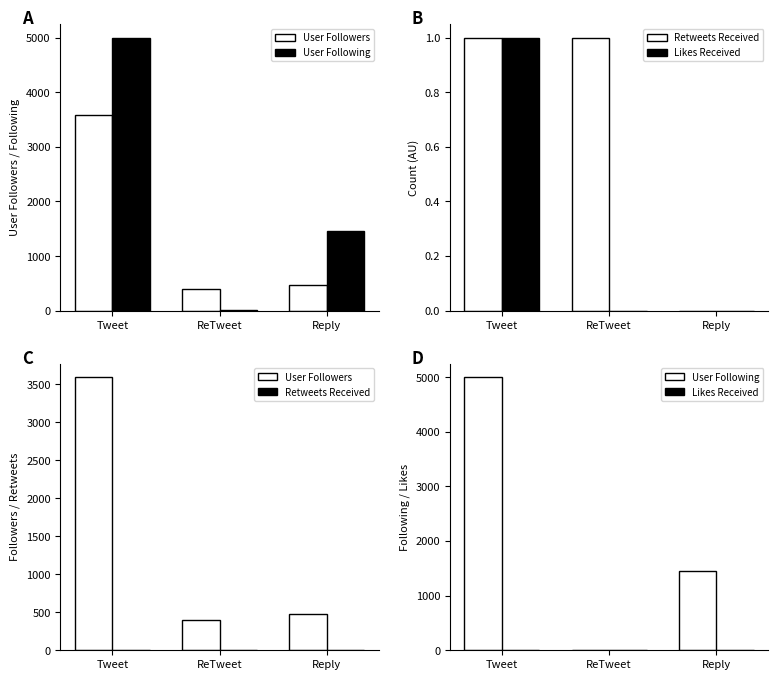

Is the value of User Following at Reply greater than the value of Likes Received at ReTweet?

Yes